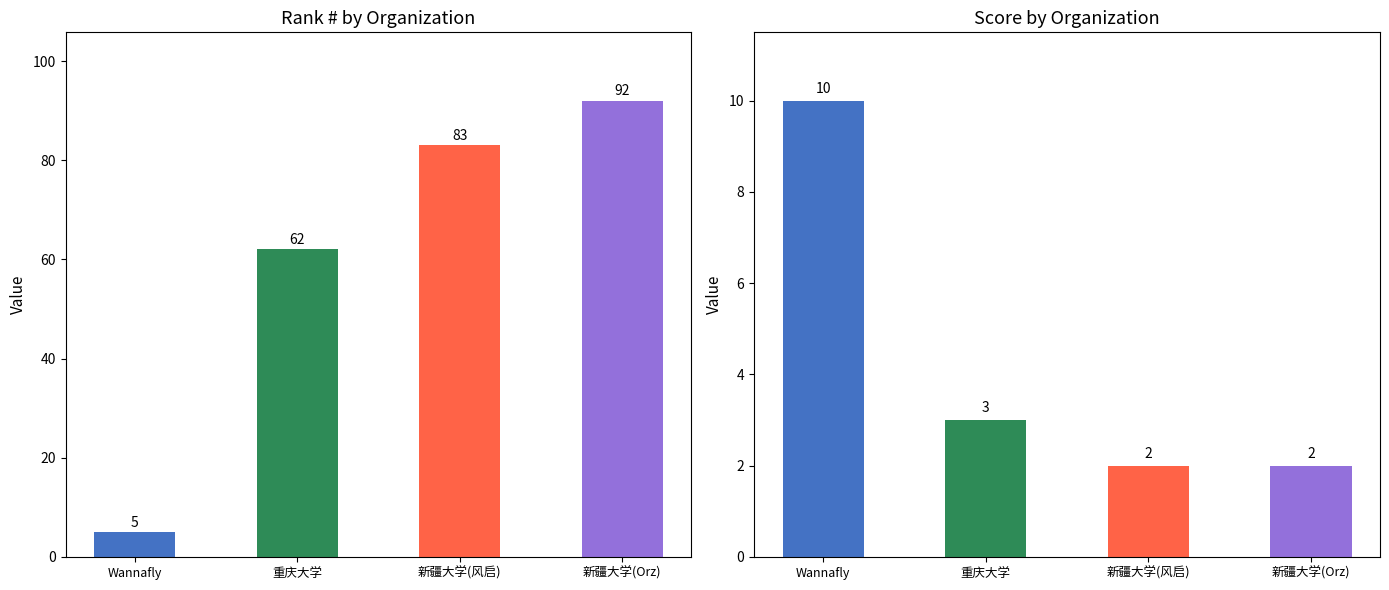

Reading left to right, transcribe all the data shown in this chart.

R#: Wannafly=5	重庆大学=62	新疆大学(风启)=83	新疆大学(Orz)=92
Score: Wannafly=10	重庆大学=3	新疆大学(风启)=2	新疆大学(Orz)=2